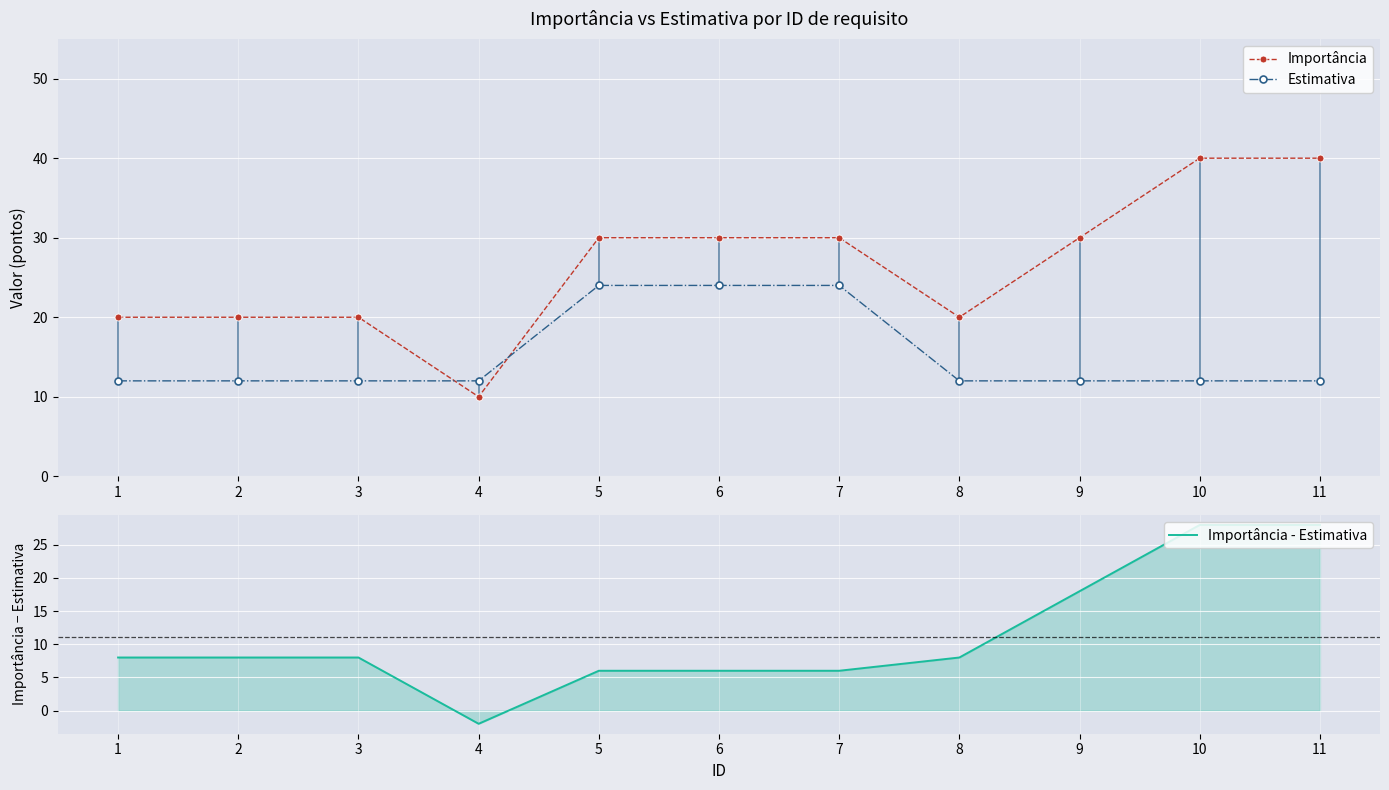

Which has a higher value, 9 or 6?

9